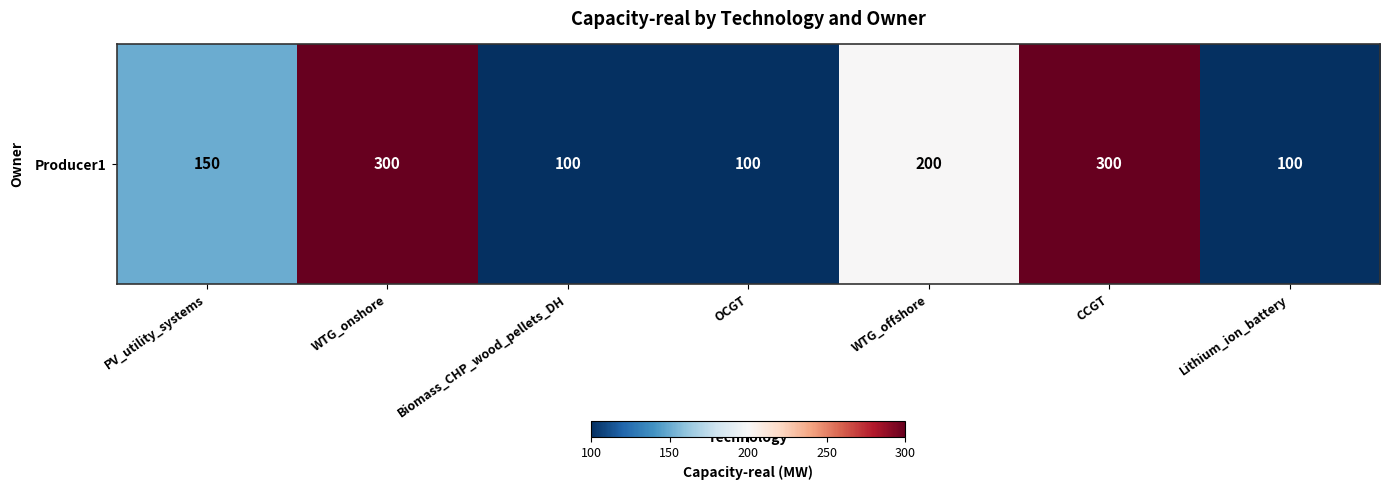

How many categories are shown in the chart?

7